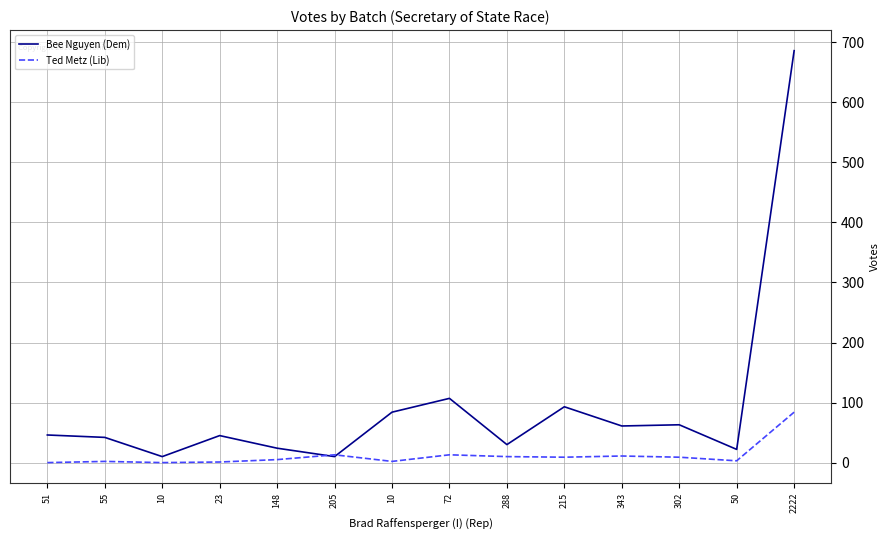

What are all the series names shown in the legend?

Bee Nguyen (Dem), Ted Metz (Lib)